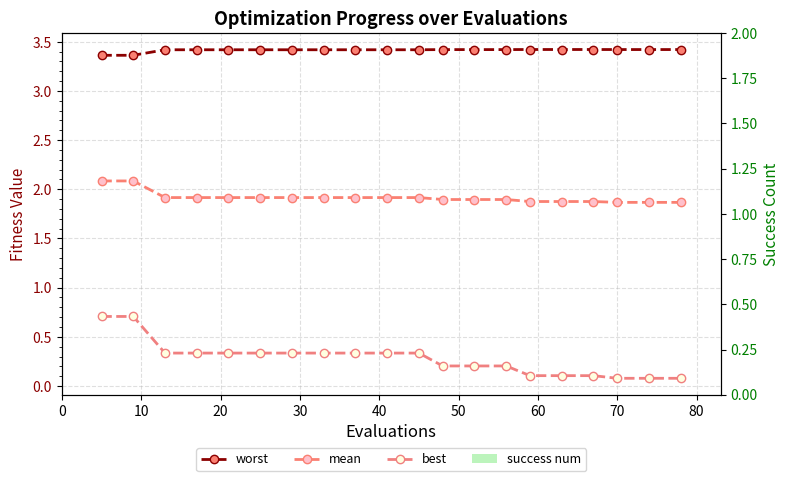

True or false: mean has a value of 1.3 at 70.

False